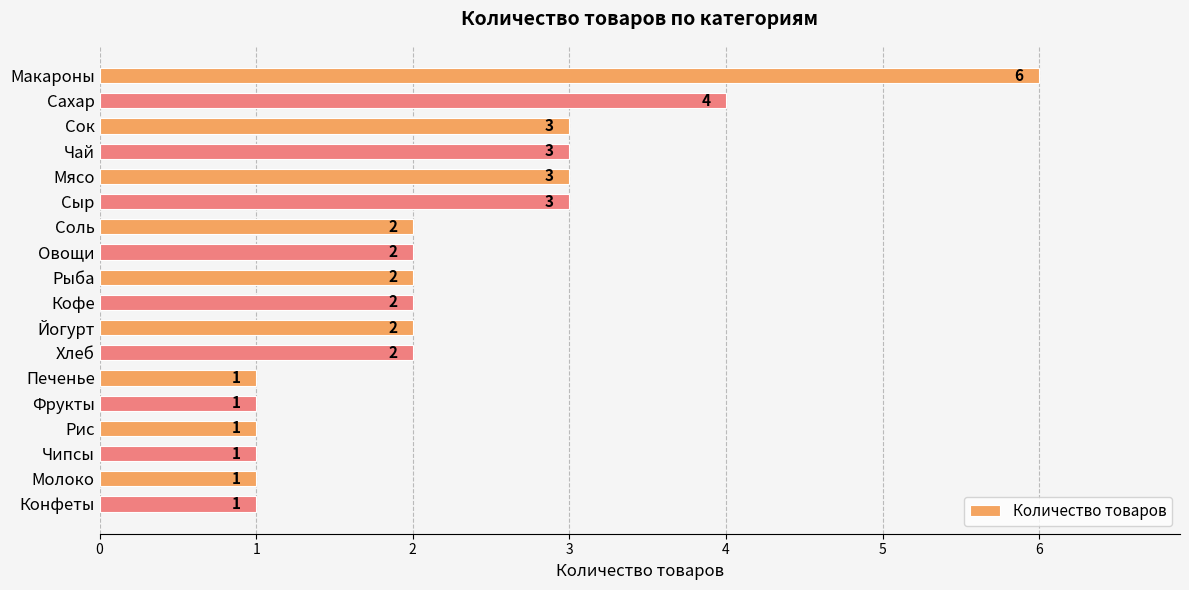

Count the values in the range 1 to 3.

16